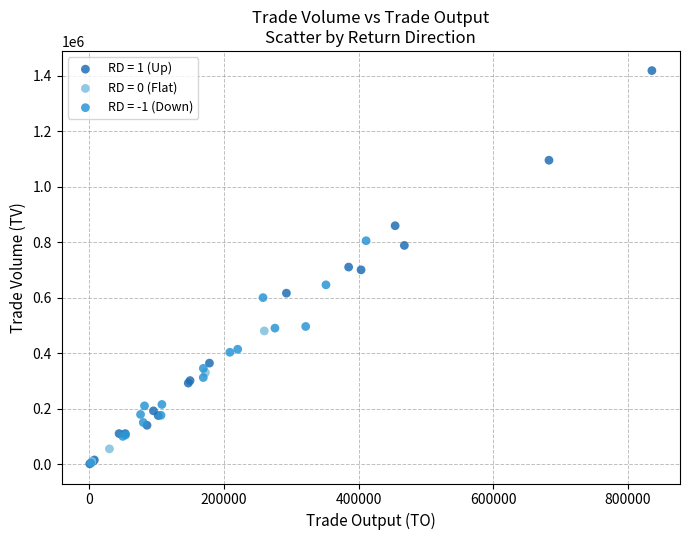

Which series has the widest spread of Y values?

RD = 1 (Up)